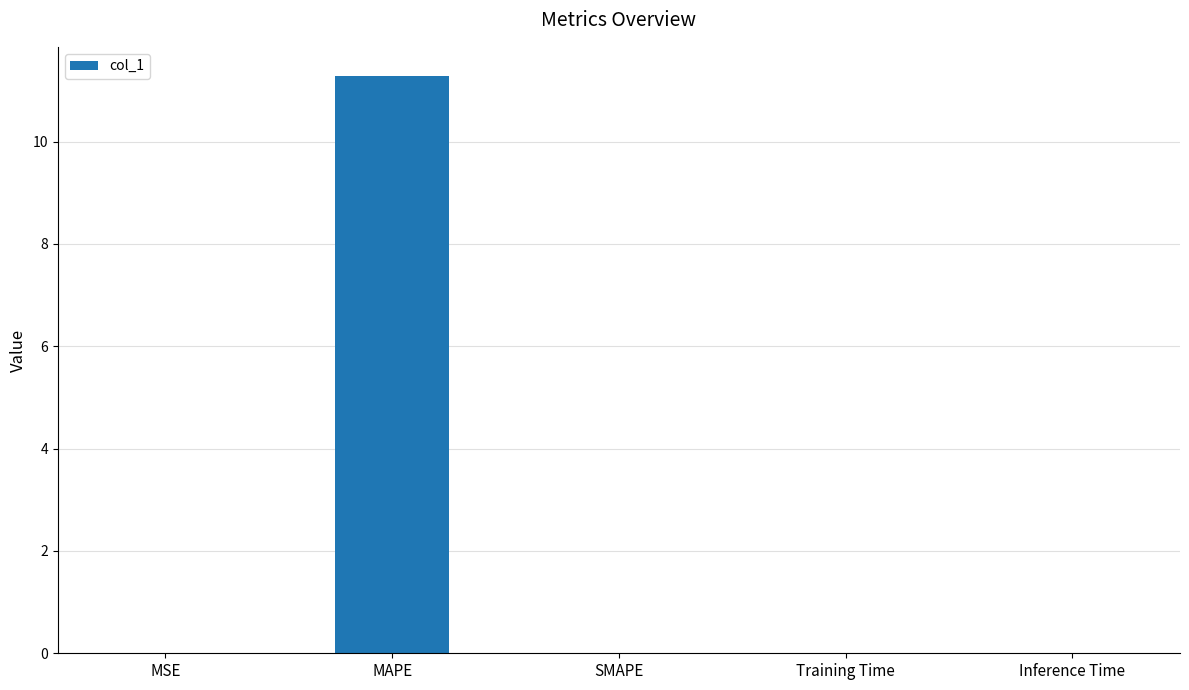

What is the sum of the values at MAPE and MSE?

11.3